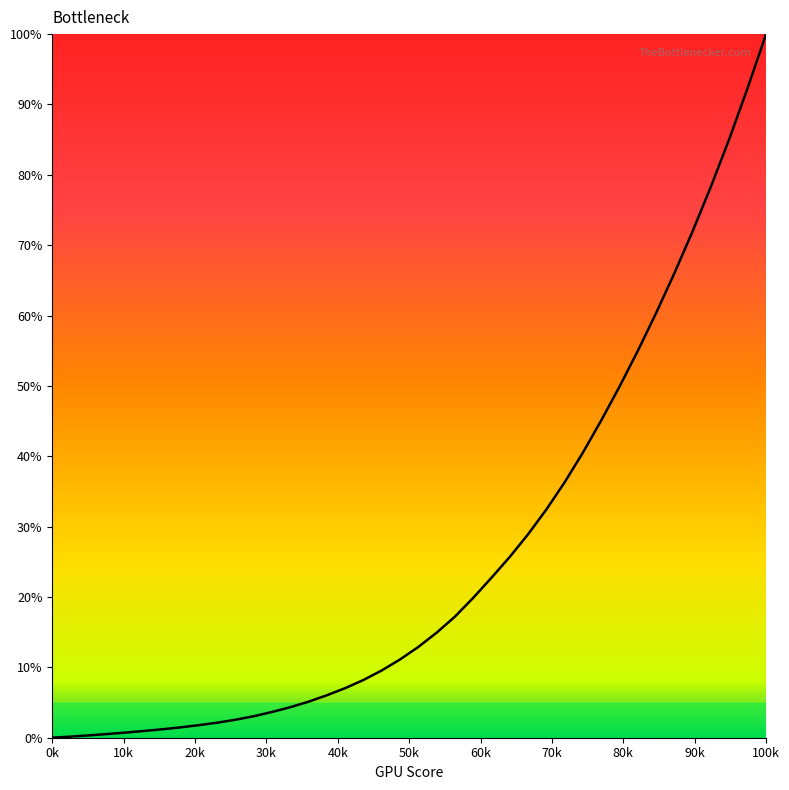

What is the difference between the maximum and minimum values?

100.0